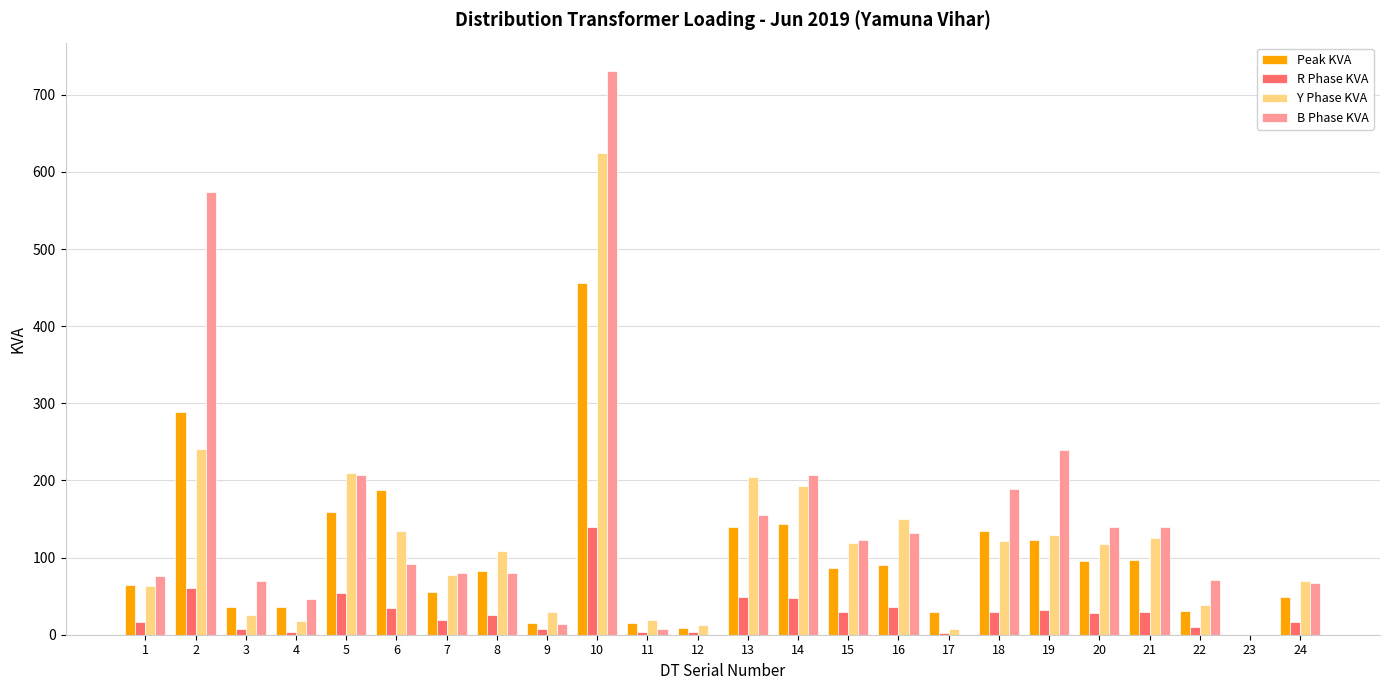

Between 9 and 24, which series saw the biggest shift?

B Phase KVA